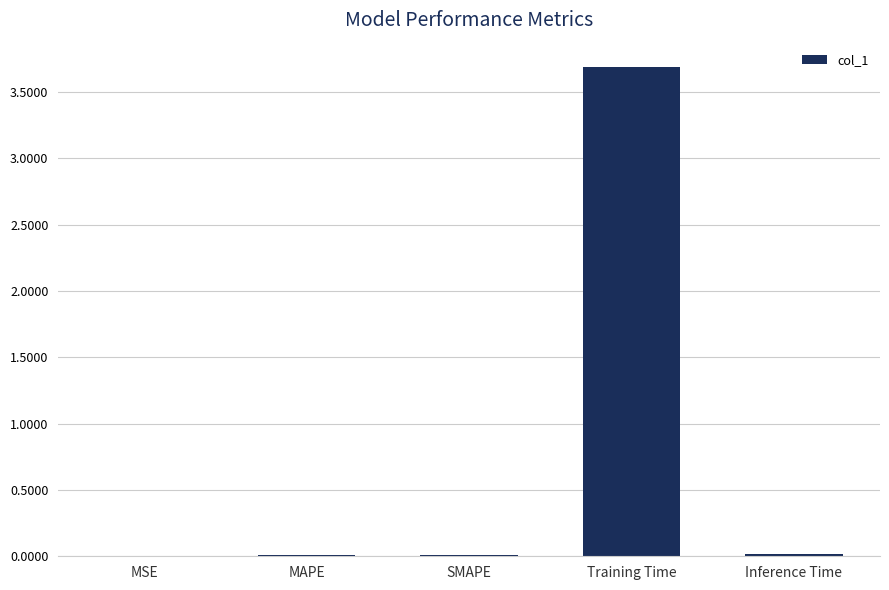

At which category does the chart reach its peak across all series?

Training Time